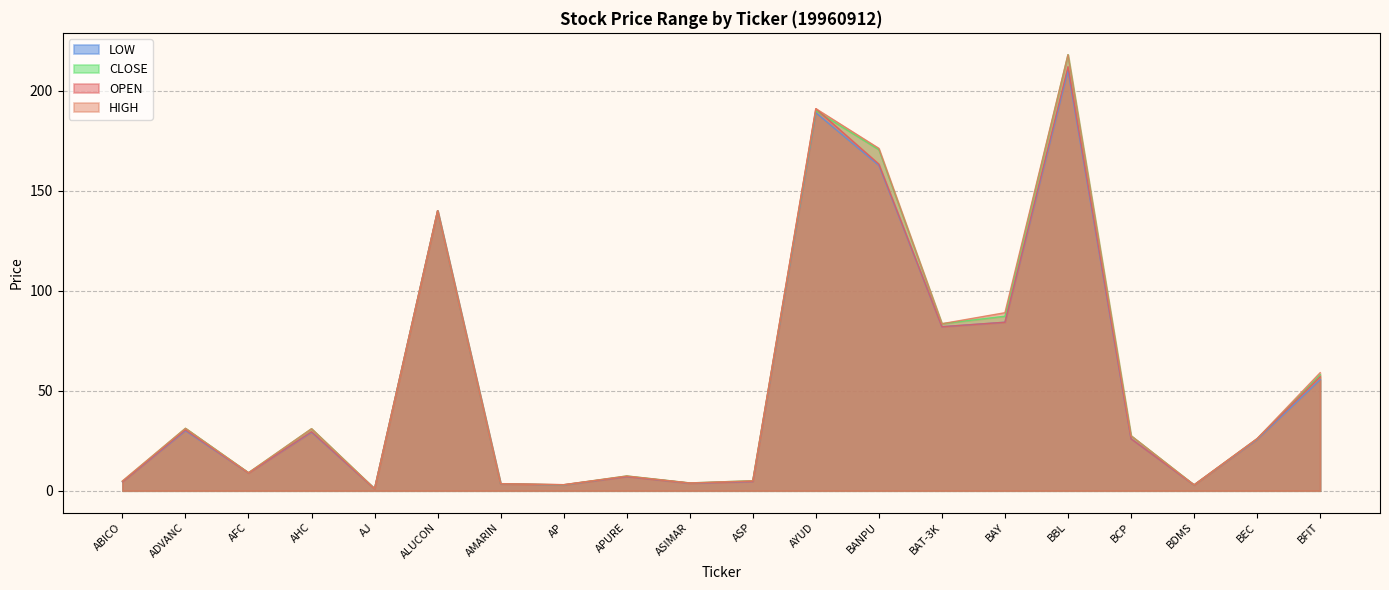

What position from the left is ADVANC?

2